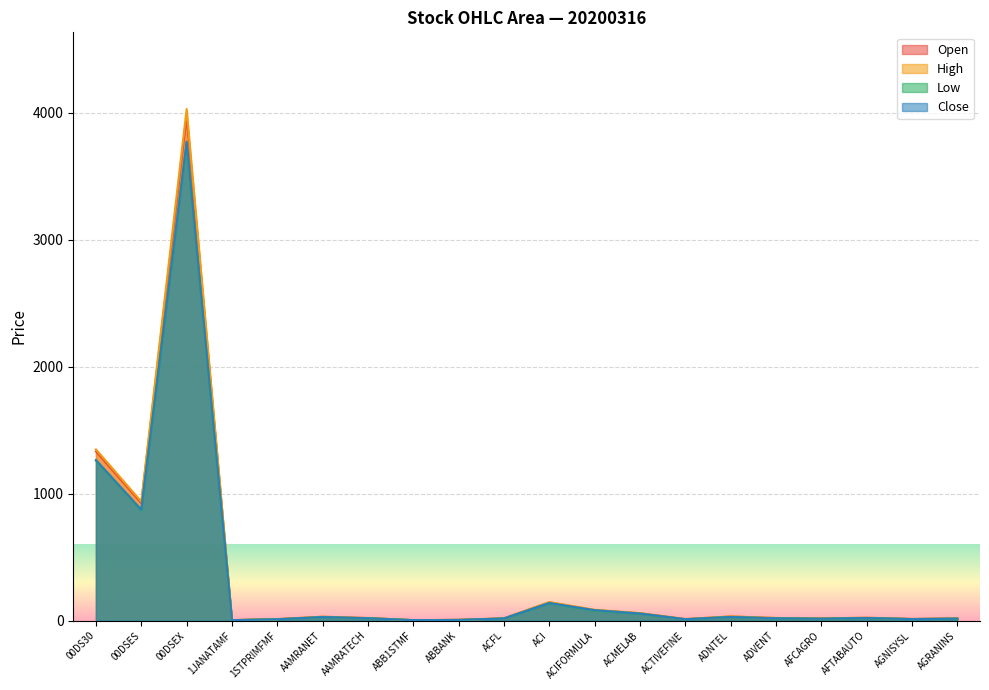

What is the average value of the Close series?

320.2